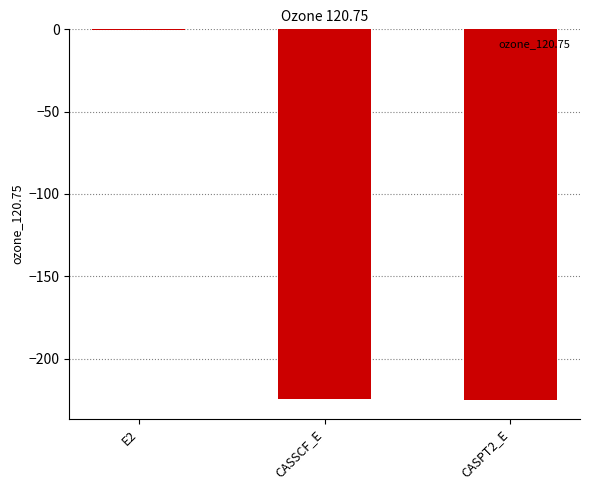

At which category does the chart reach its peak across all series?

E2